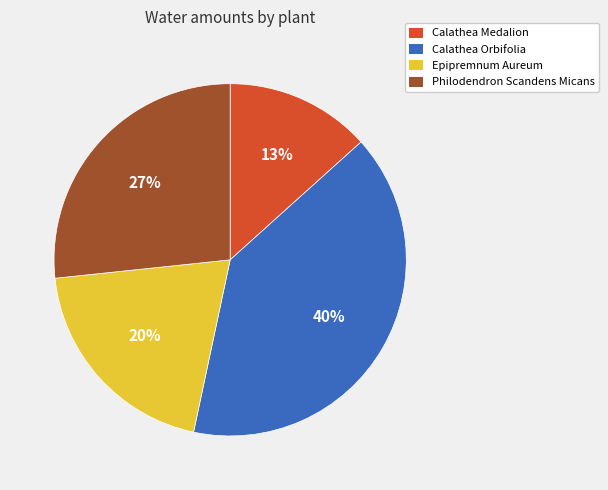

What percentage is the Calathea Orbifolia slice, to the nearest percent?

40%